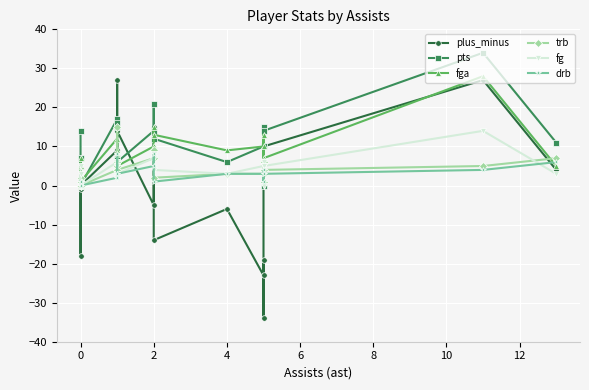

True or false: pts and fg intersect in this chart.

False